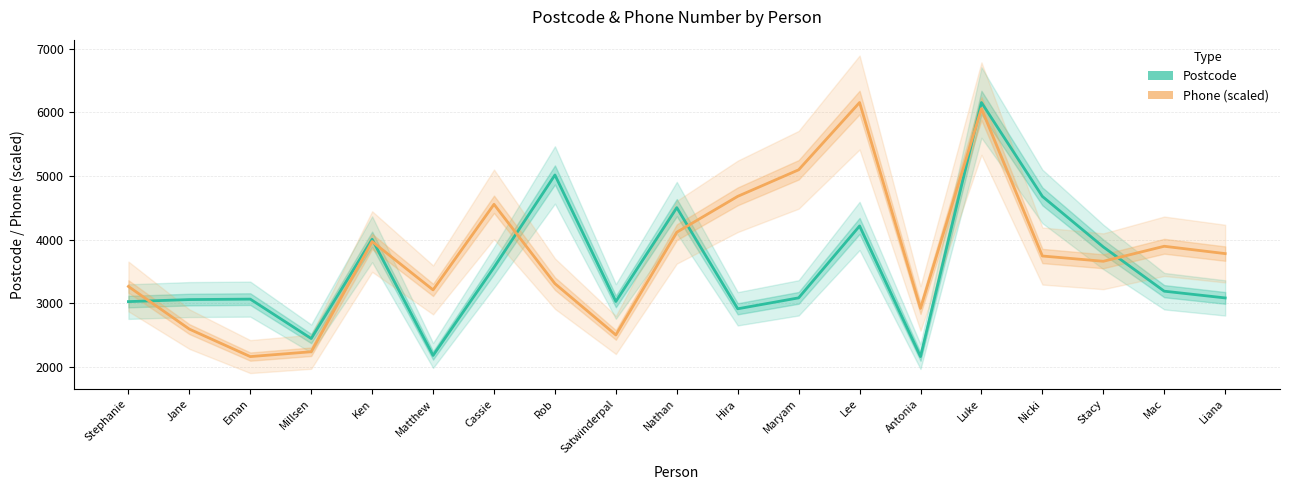

How many values in the Phone (scaled) series exceed 3742?

10